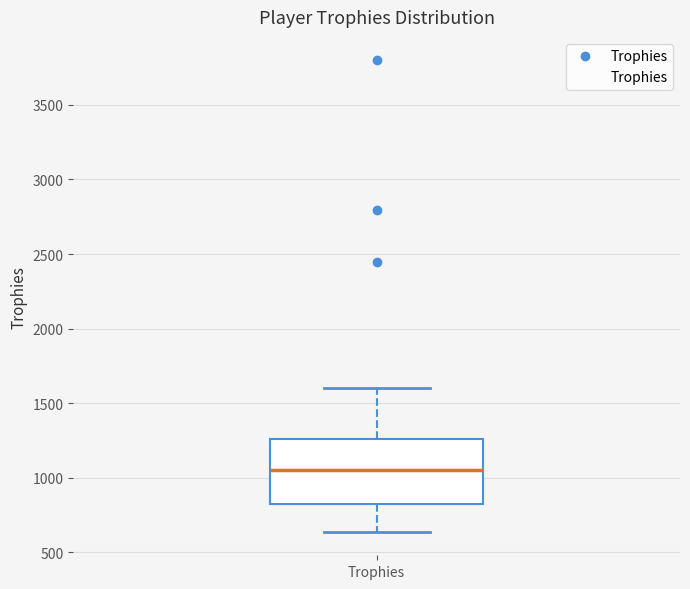

Read this box plot against the y-axis: the position of the median line, the range covered by the box, and the ends of both whiskers. The values are not printed on the chart, so give them approximately, as read against the axis.

median 1050, box 850 to 1250, whiskers 650 to 1600